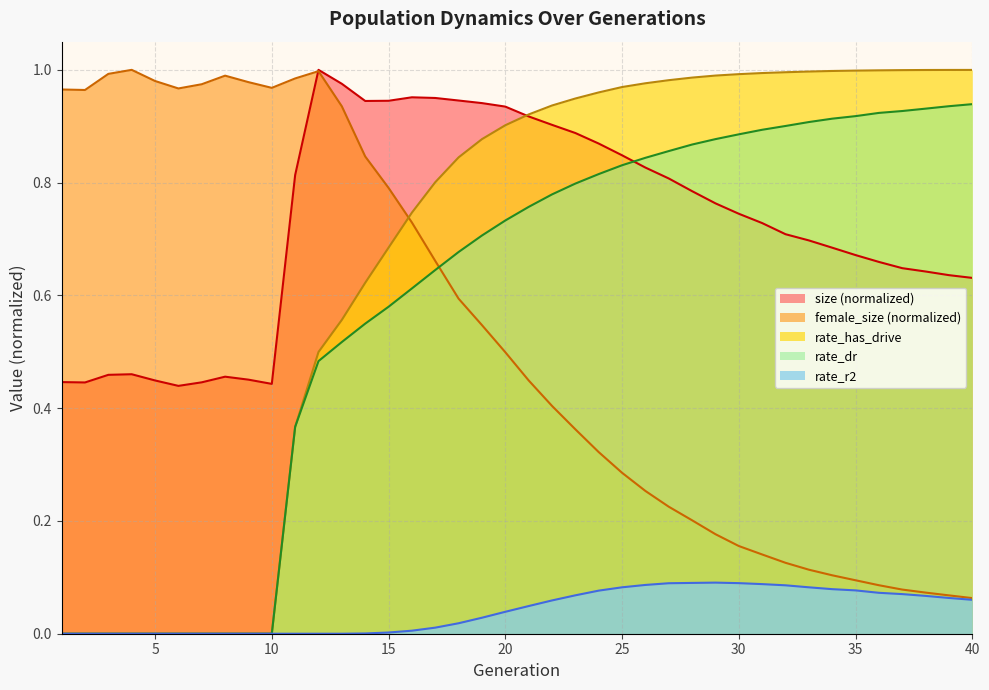

At which category does the chart reach its peak across all series?

12